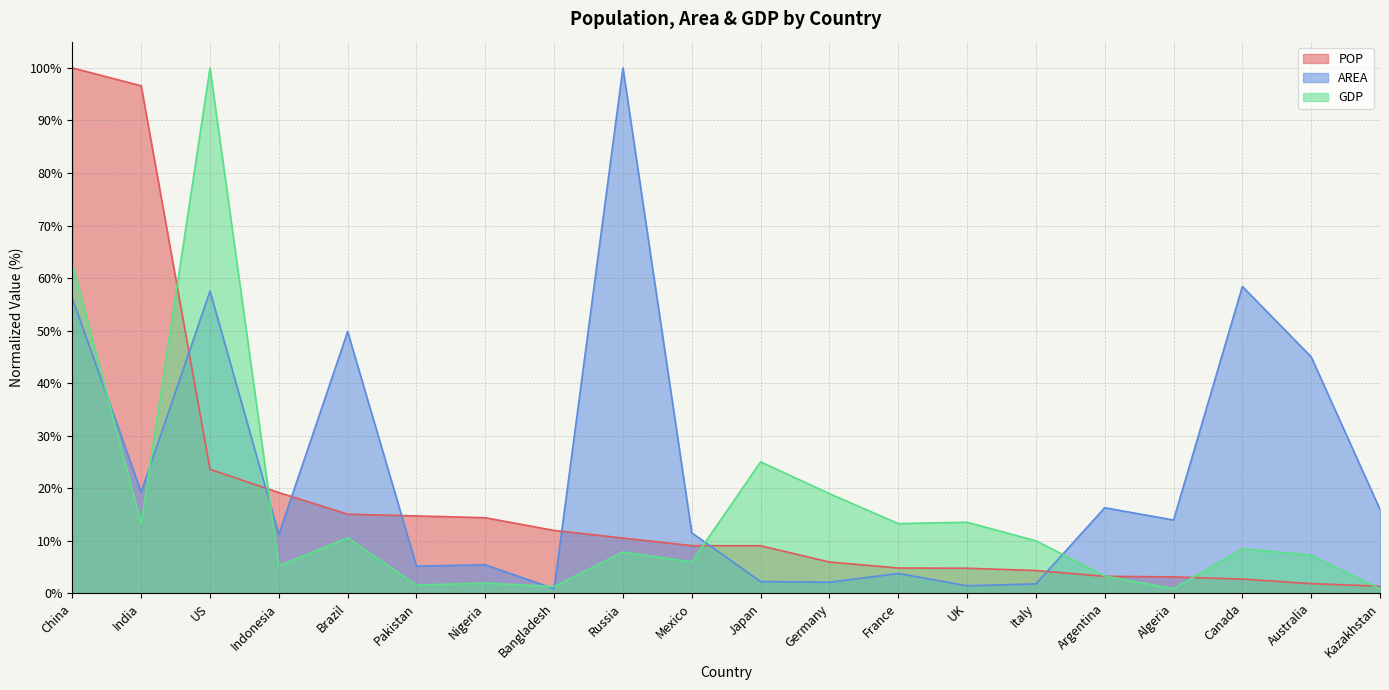

How many intersections are there between GDP and POP?

6